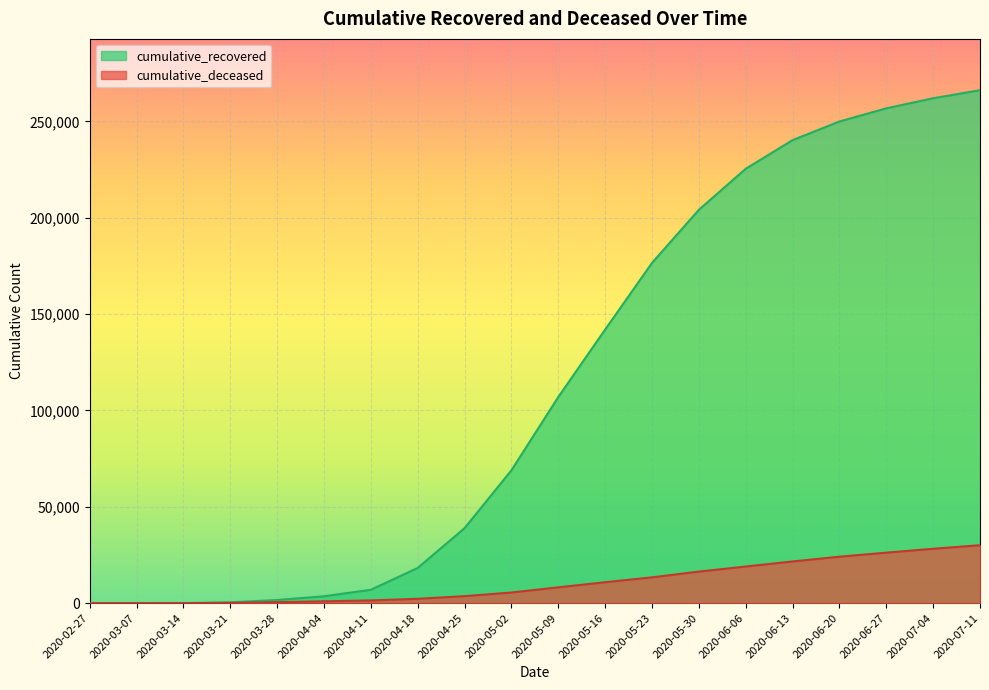

How many lines are shown in the chart?

2